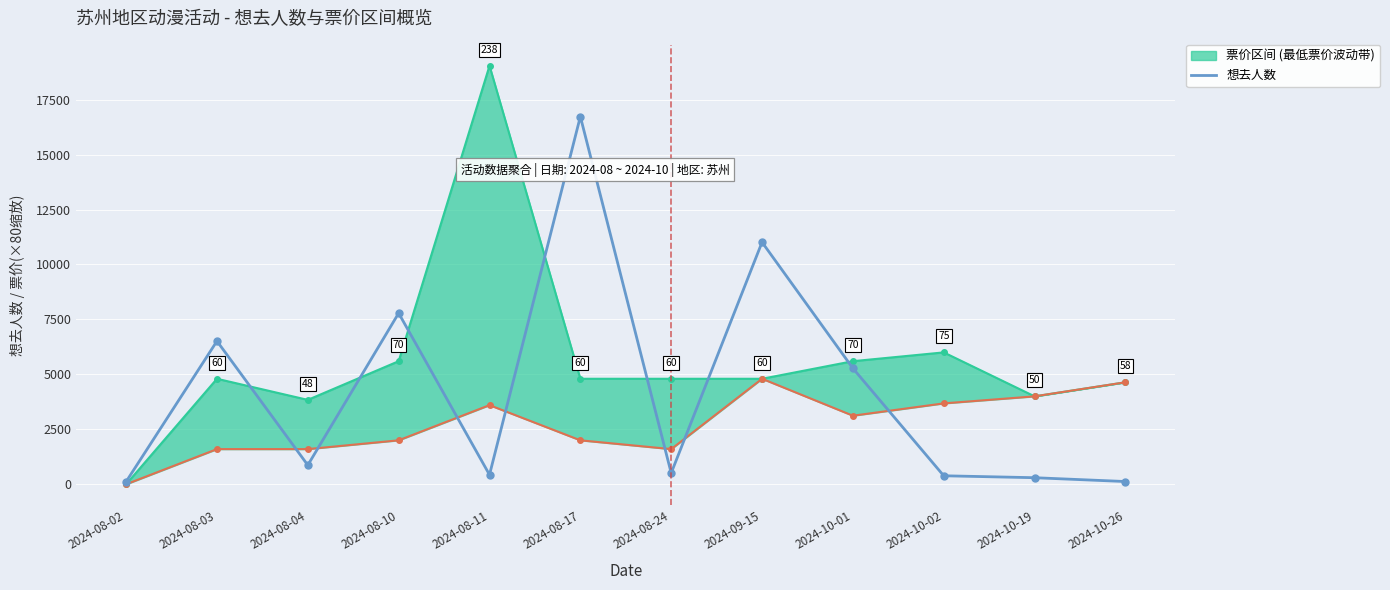

What is the sum of all values?

50061